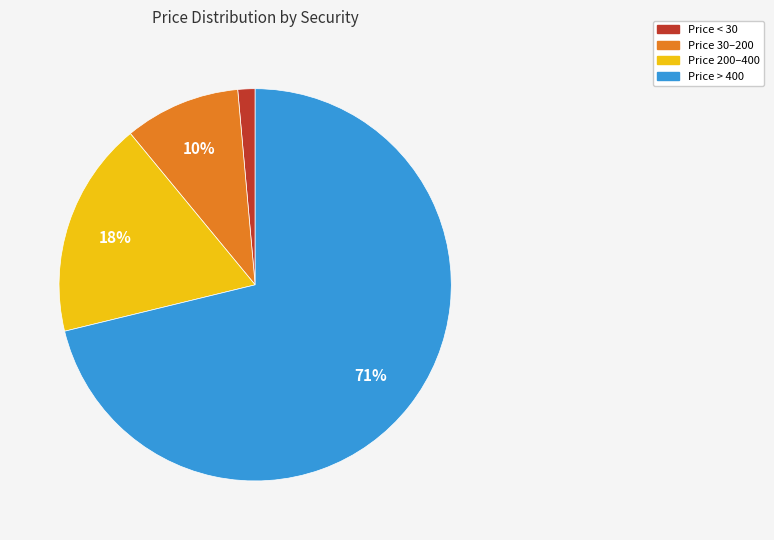

Is it true that Price 200–400 is 18% of the pie?

True